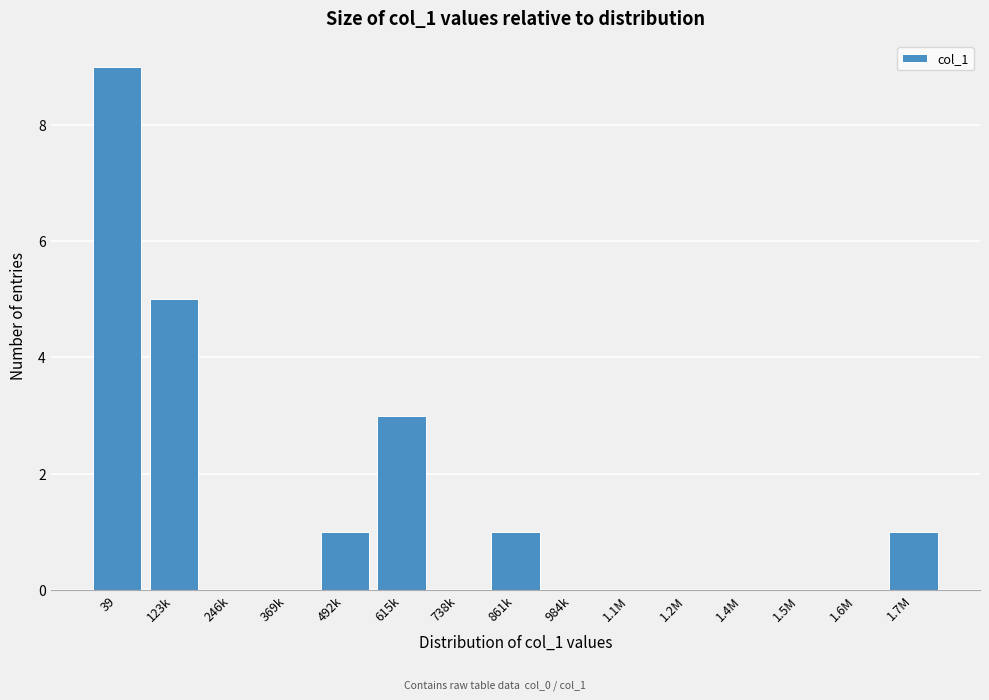

Reading left to right, transcribe all the data shown in this chart.

39=9	123k=5	246k=0	369k=0	492k=1	615k=3	738k=0	861k=1	984k=0	1.1M=0	1.2M=0	1.4M=0	1.5M=0	1.6M=0	1.7M=1